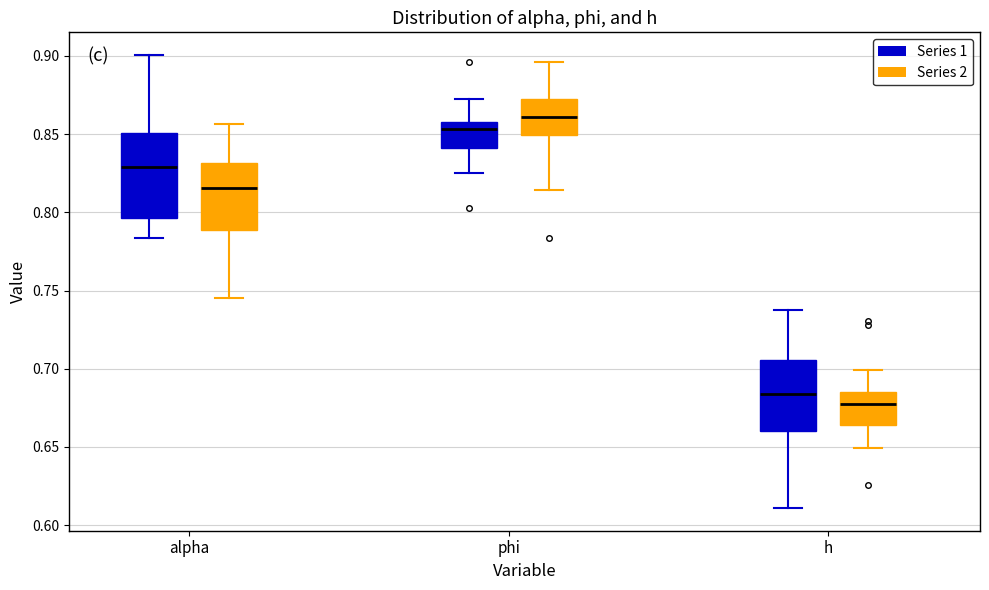

Which box's median line is the highest?

phi (Series 2)